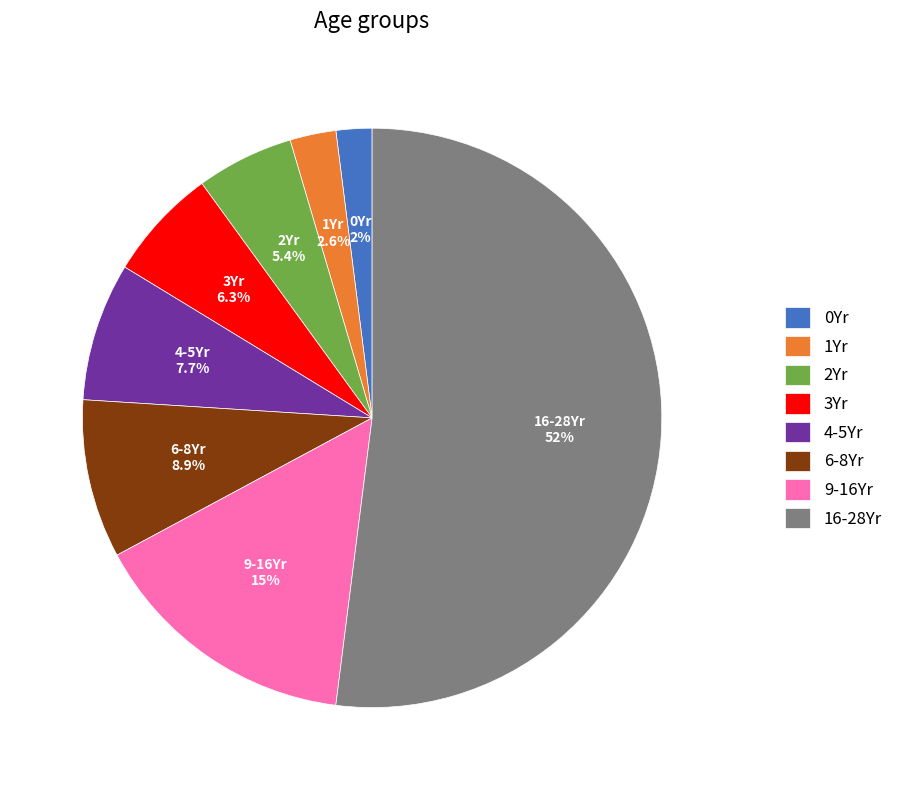

Which slice is the smallest?

0Yr